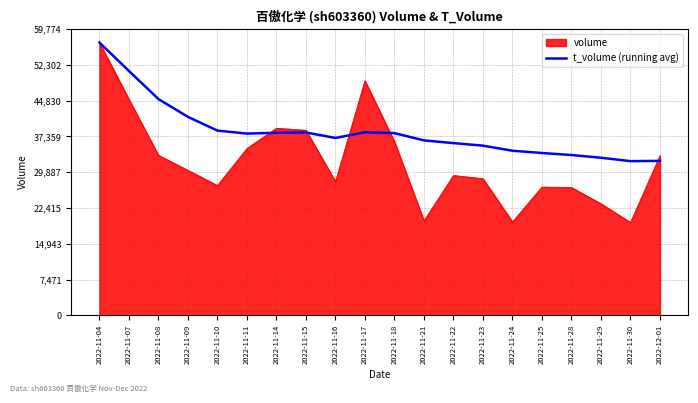

At which category is the sum across all series the highest?

2022-11-04